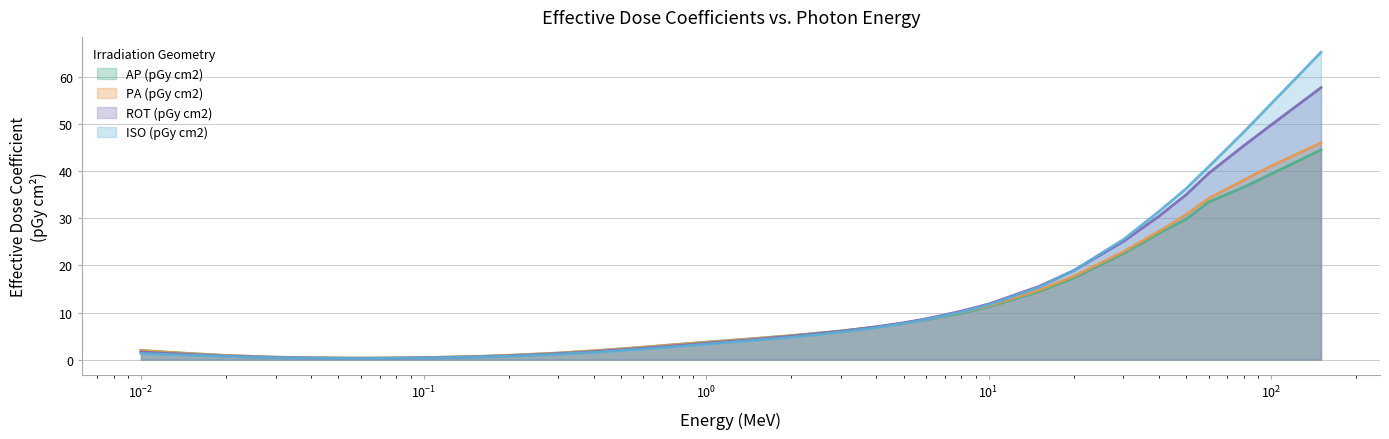

What position from the left is 150.0?

40